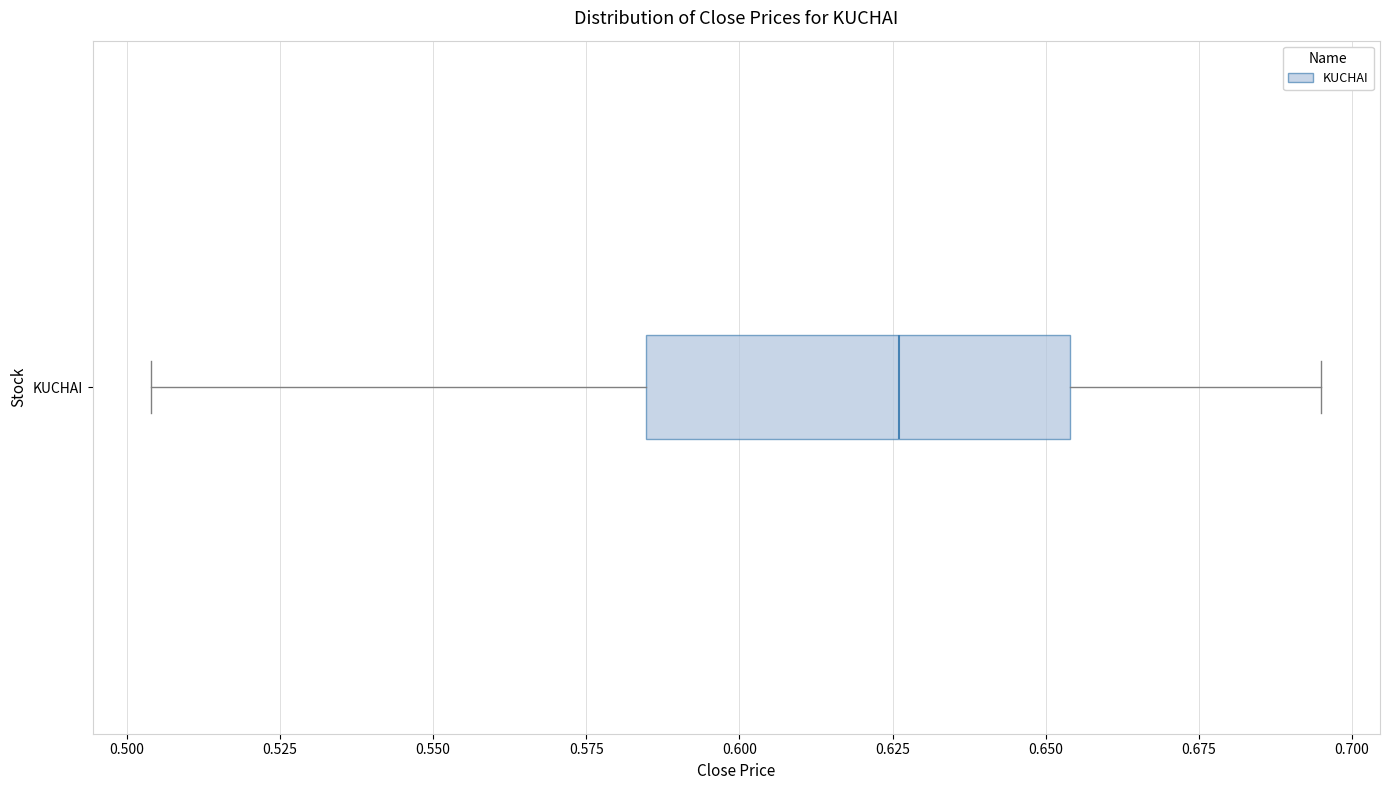

Read this box plot against the x-axis: the position of the median line, the range covered by the box, and the ends of both whiskers. The values are not printed on the chart, so give them approximately, as read against the axis.

median 0.625, box 0.585 to 0.655, whiskers 0.505 to 0.695